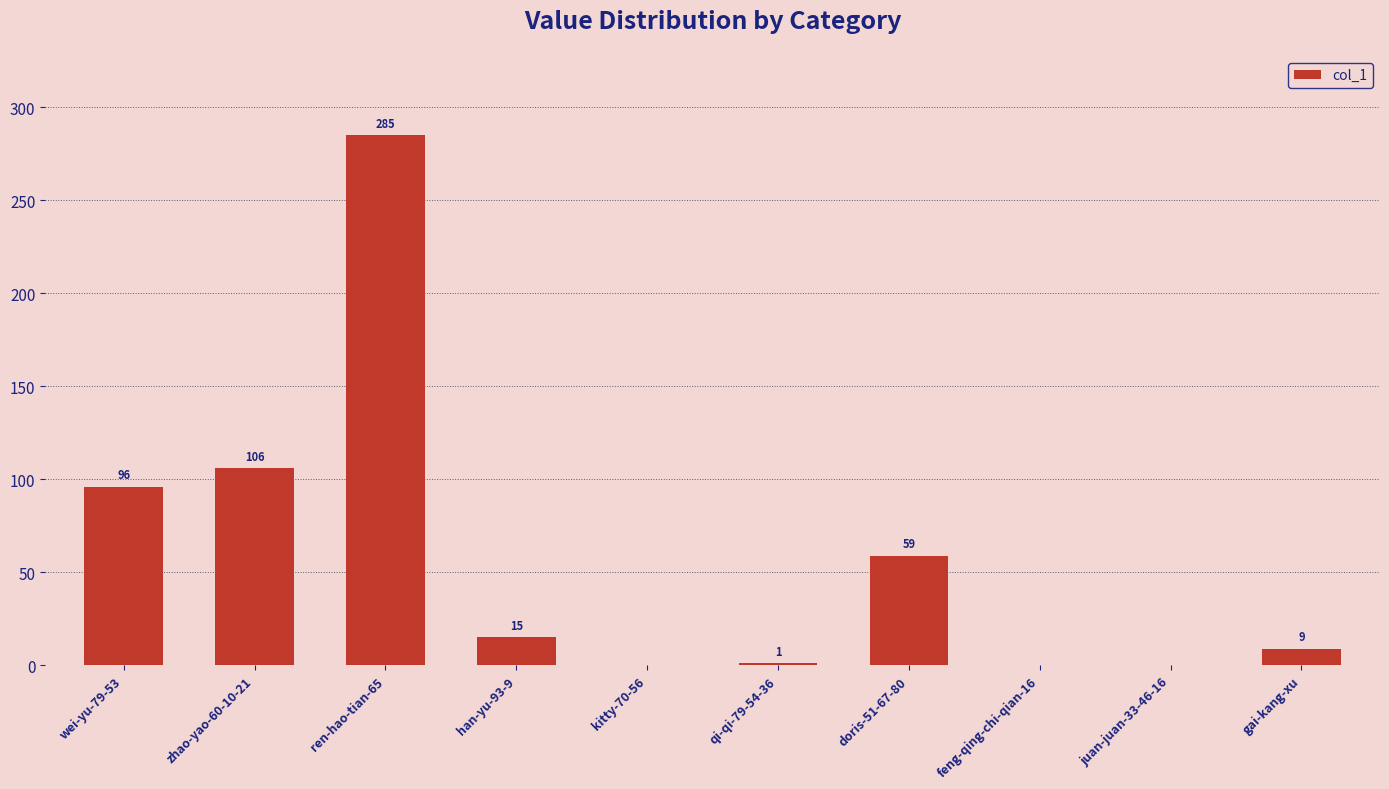

Between ren-hao-tian-65 and kitty-70-56, which is larger?

ren-hao-tian-65